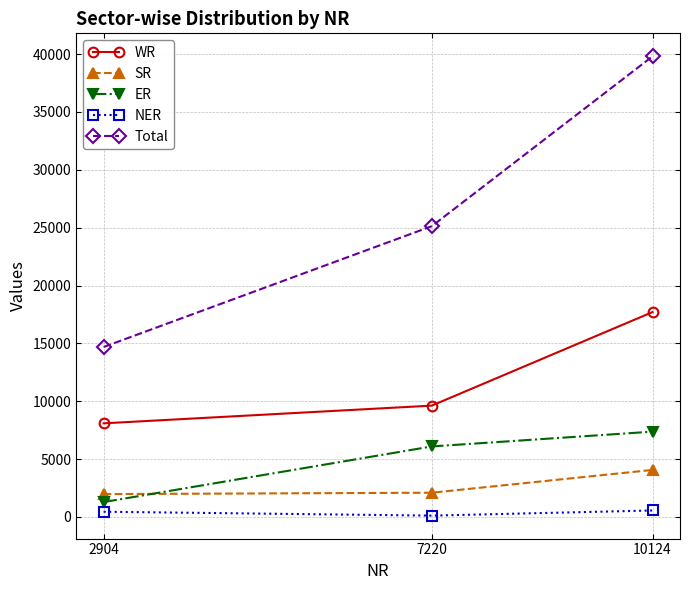

How many values in the NER series are below 445?

1